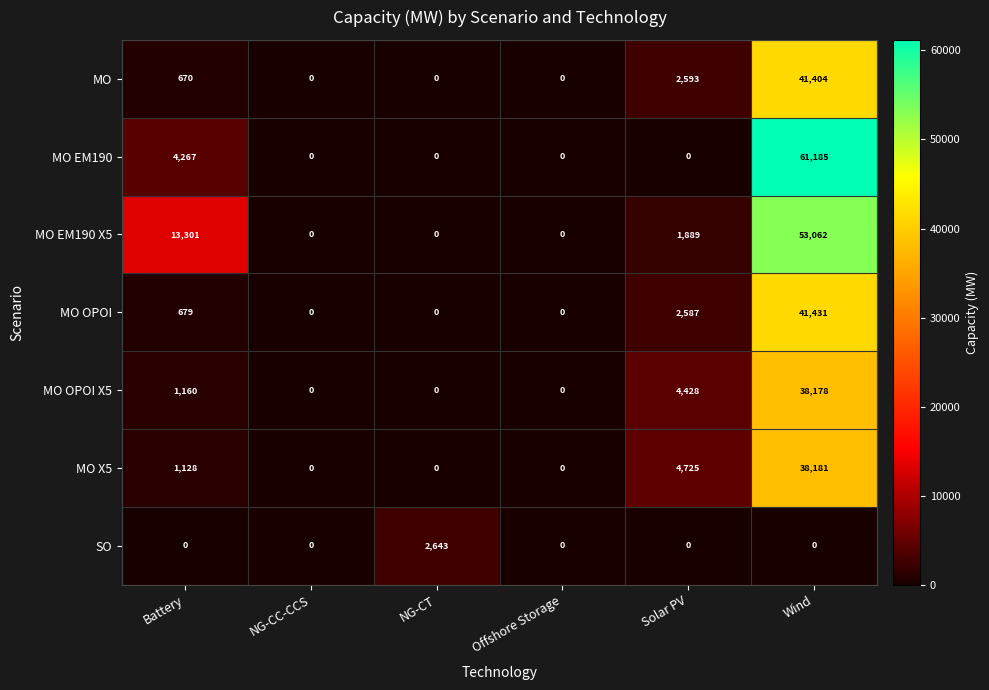

What is the difference between the maximum and minimum values in the MO series?

41404